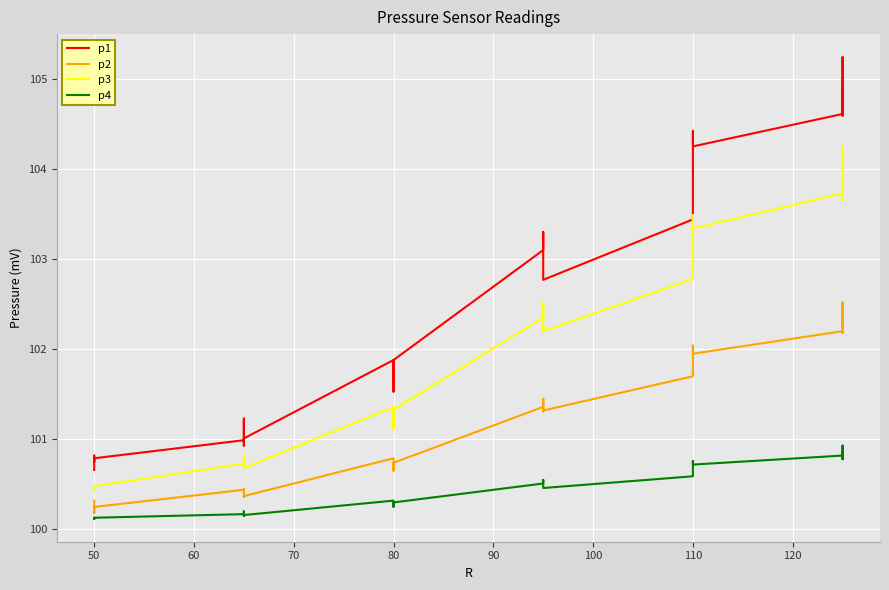

True or false: p1 and p2 intersect in this chart.

False